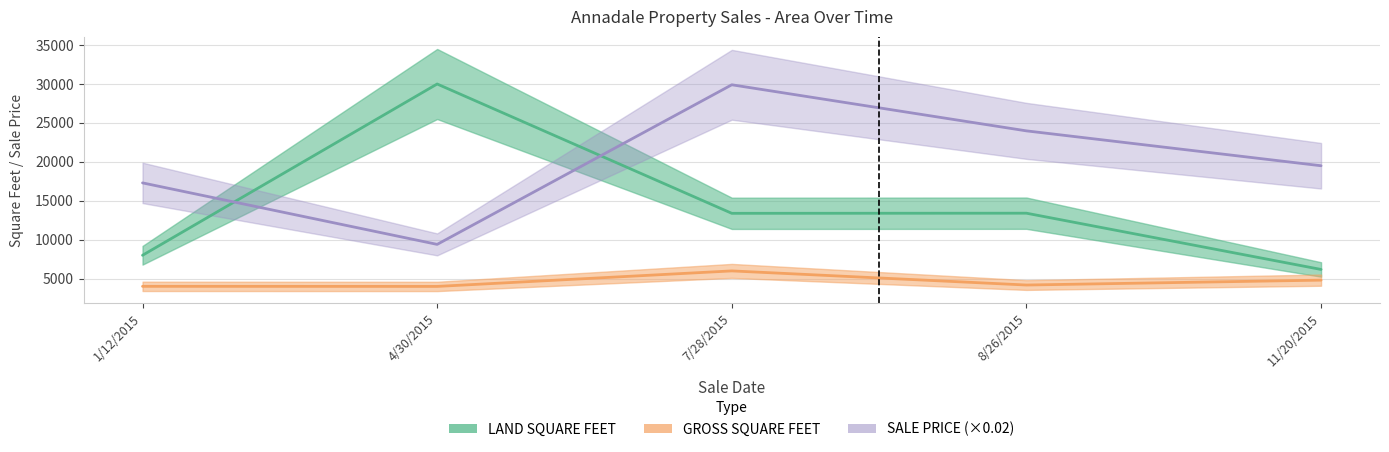

What is the value of the LAND SQUARE FEET point at the 2nd from the left?

30000